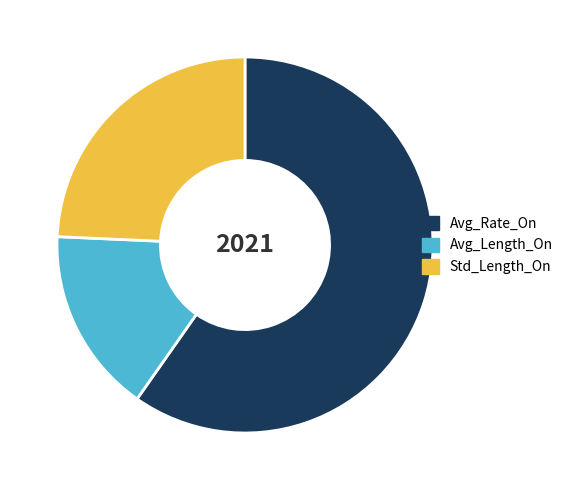

What is the smallest slice in the pie chart?

Avg_Length_On